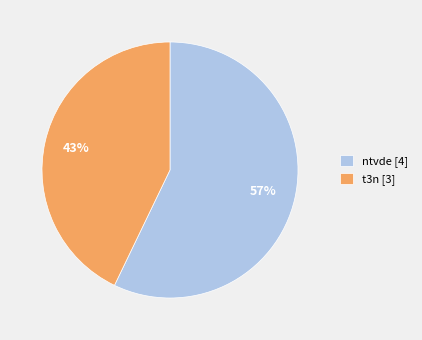

To the nearest percent, what is the average slice percentage?

50%